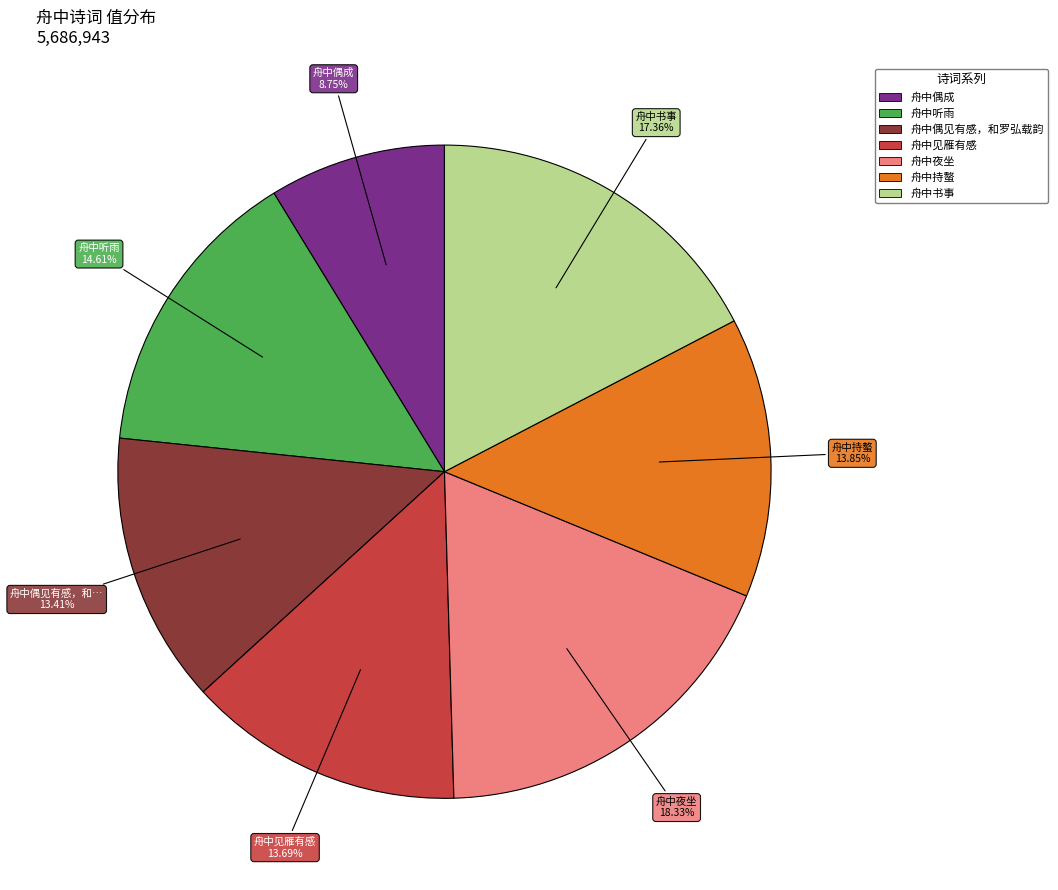

Does any single category account for the majority?

No